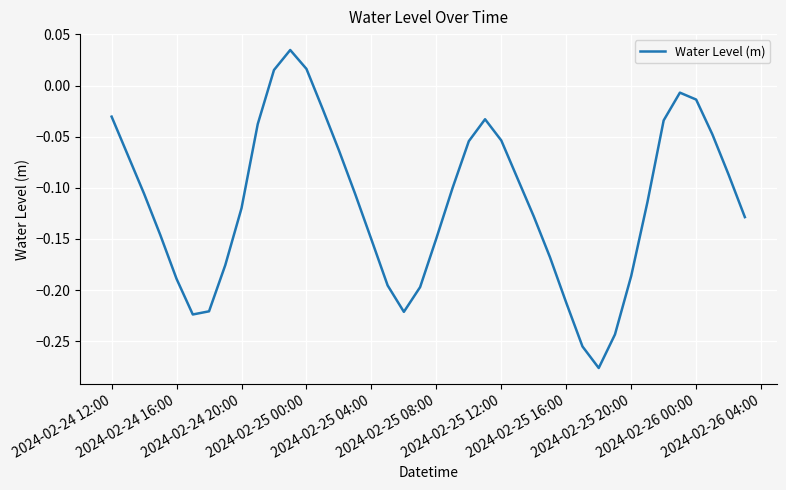

What is the difference between the maximum and minimum values?

0.3